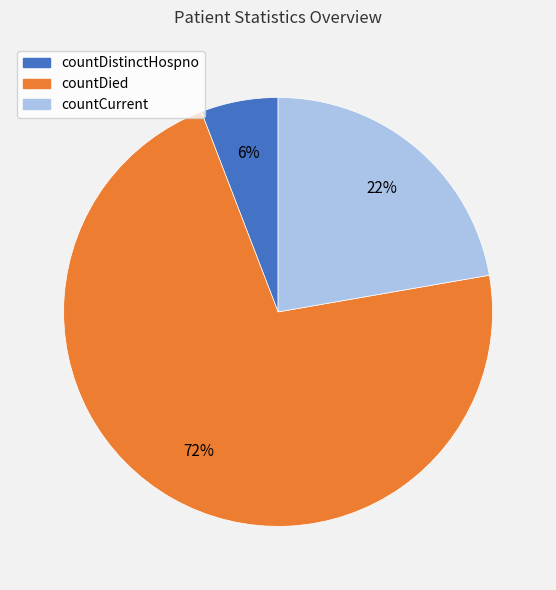

Which slice represents more than half of the pie?

countDied